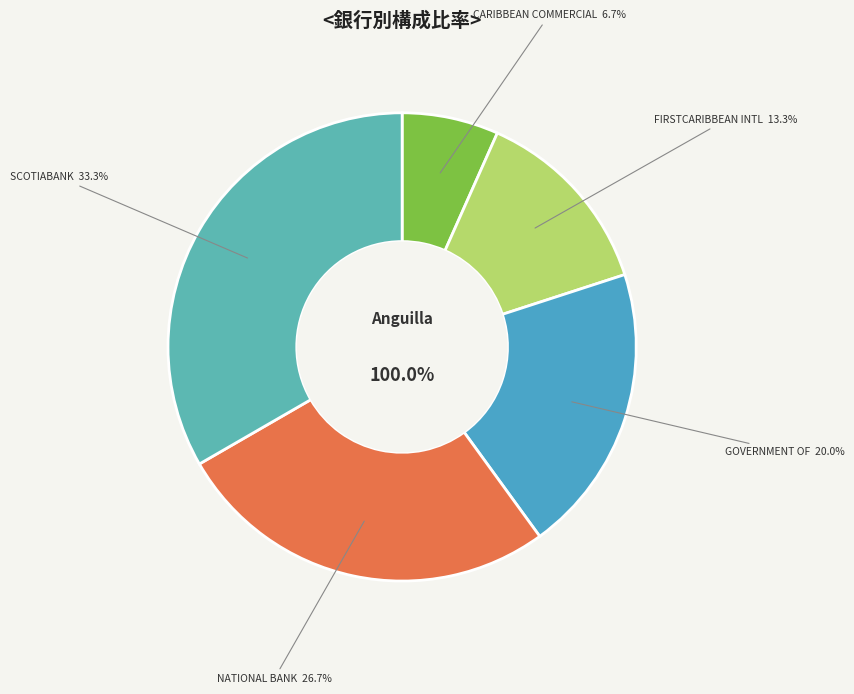

The SCOTIABANK ANGUILLA LTD. slice represents 33% of the pie. True or false?

True